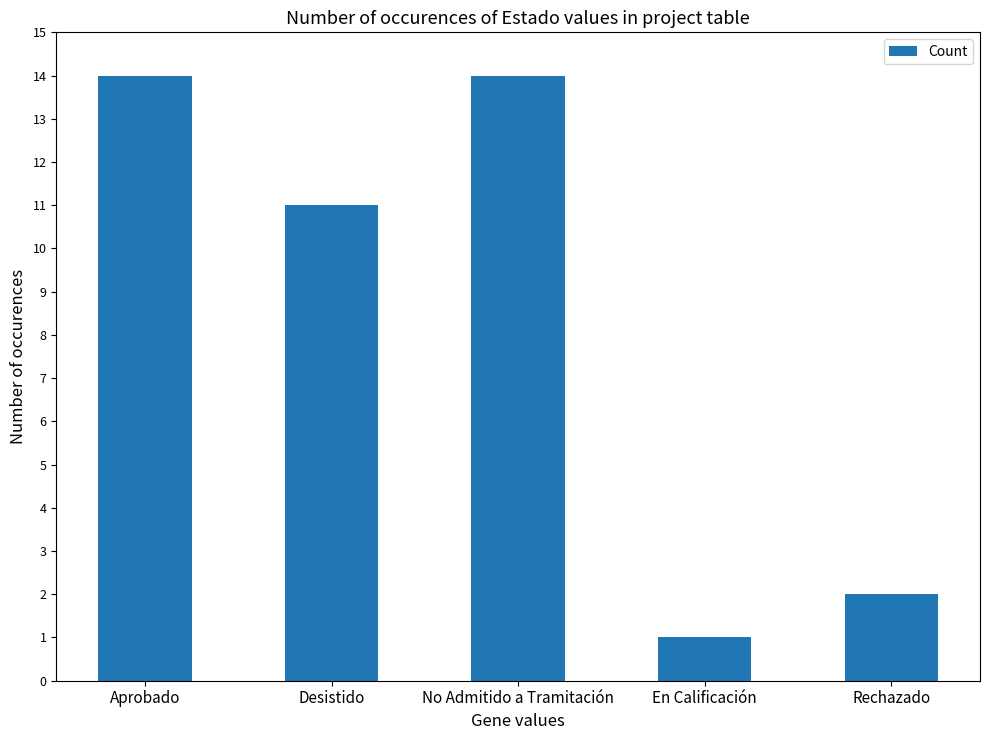

What is the change in value from Desistido to No Admitido a Tramitación?

+3